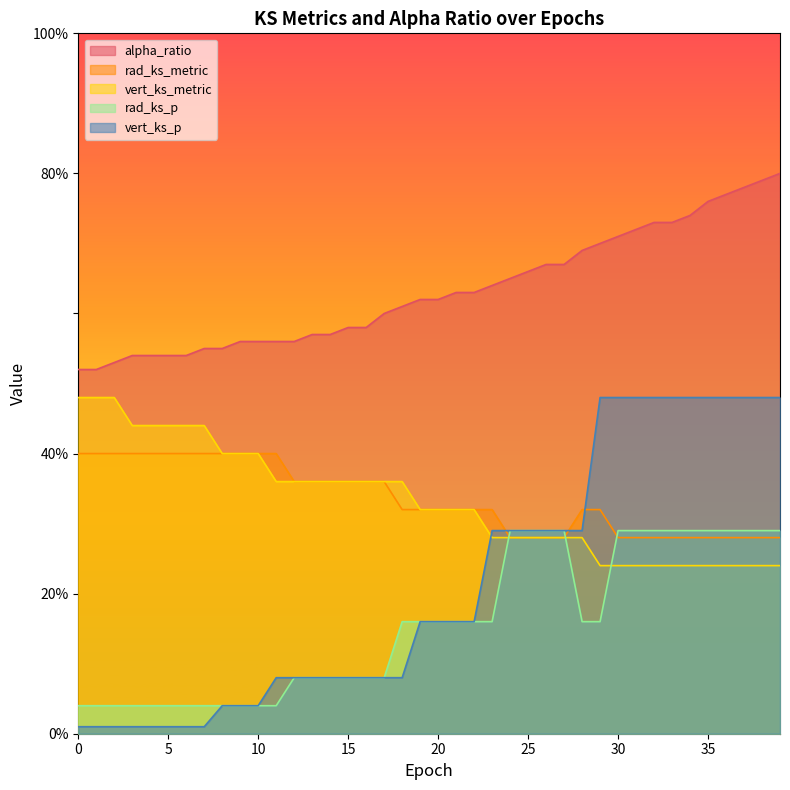

Does the chart display data point markers on the line(s)?

No